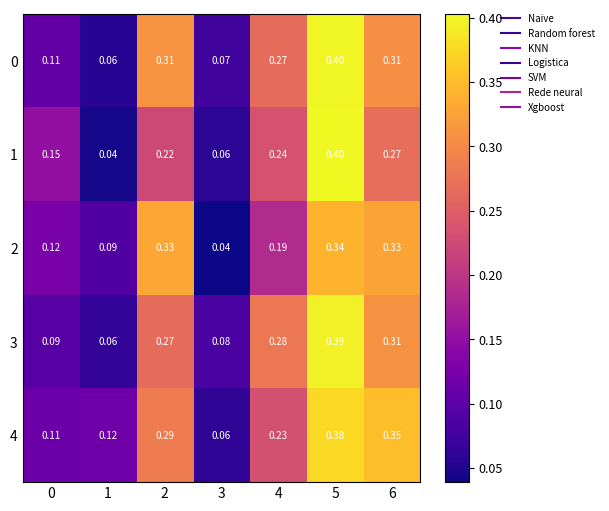

What is the total value across all series at 6?

1.6